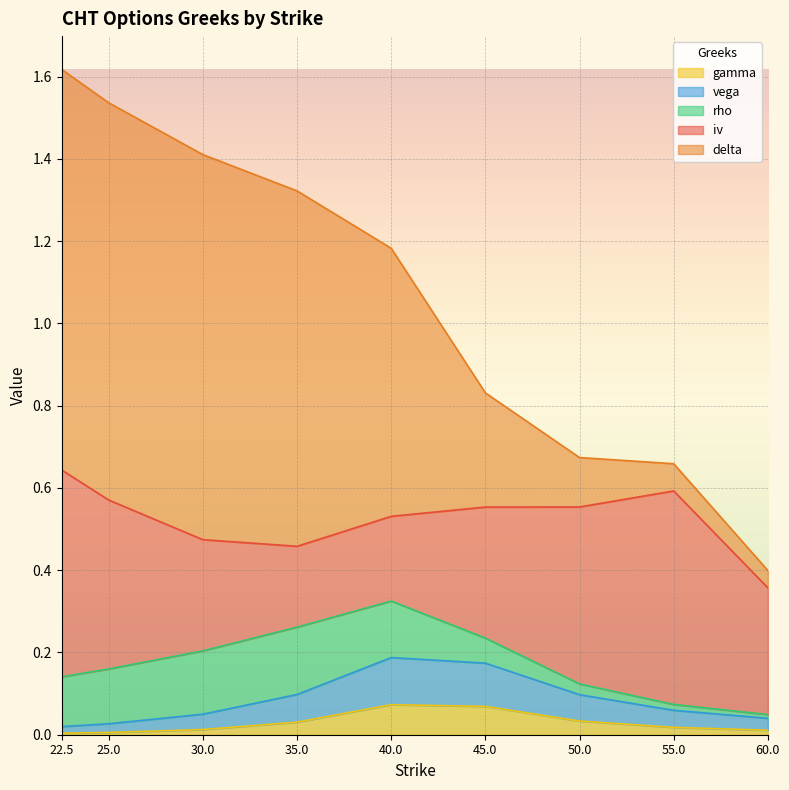

Is it true that vega equals 0.0 at 60.0?

True